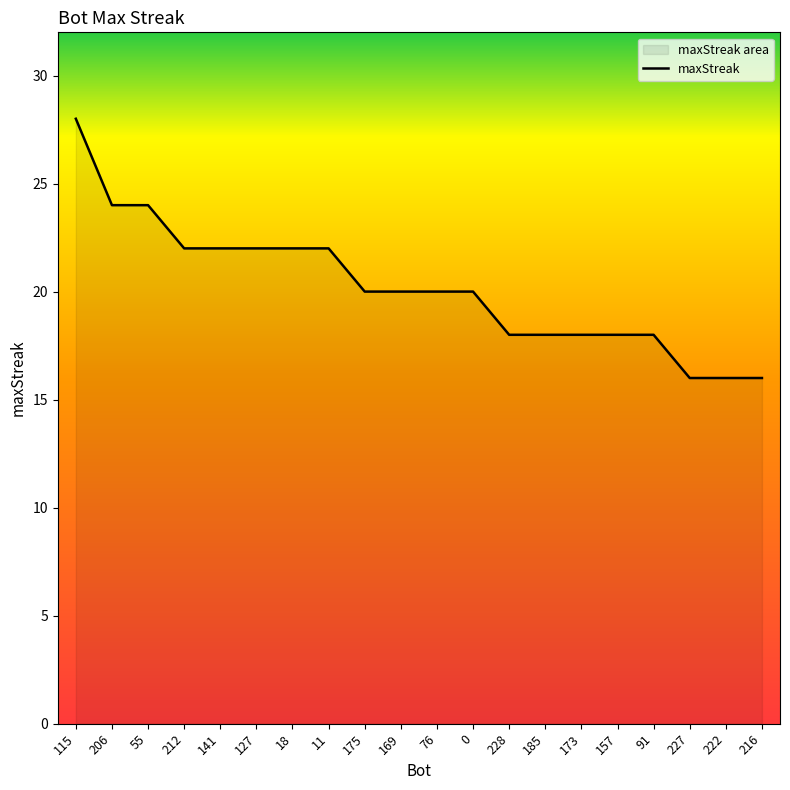

How many lines are shown in the chart?

1